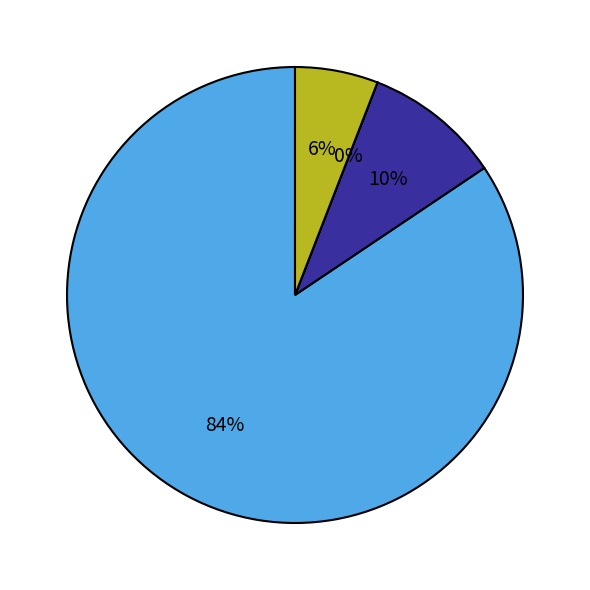

Does any single category account for the majority?

Yes